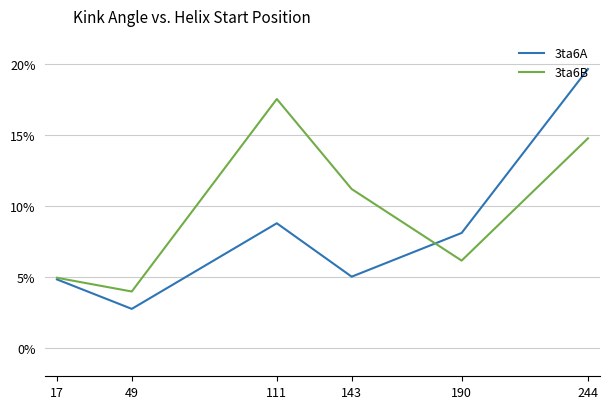

True or false: 3ta6A and 3ta6B cross at least once.

True